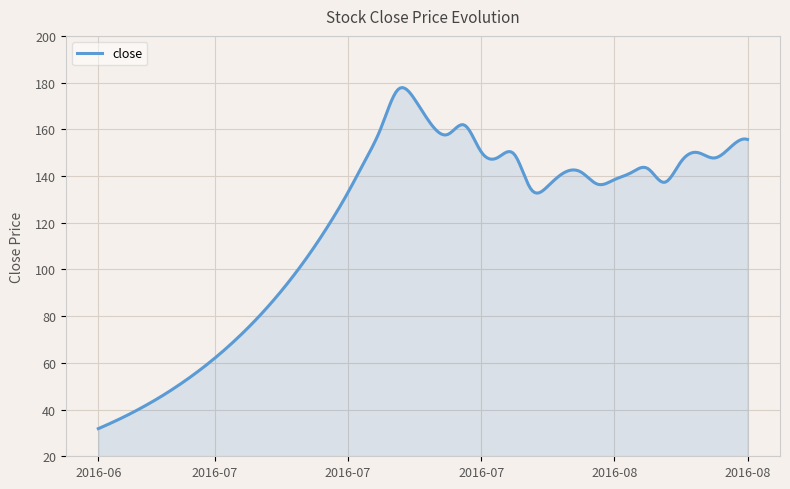

What is the difference between the maximum and minimum values?

146.0